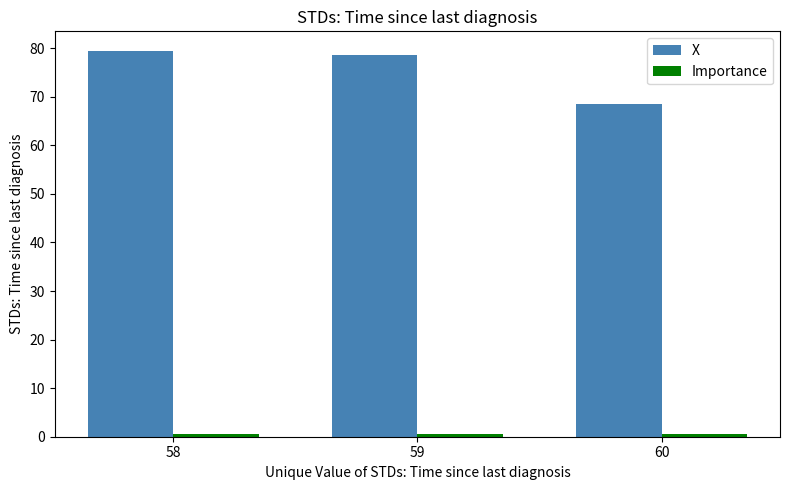

What is the maximum value shown in the chart?

79.5